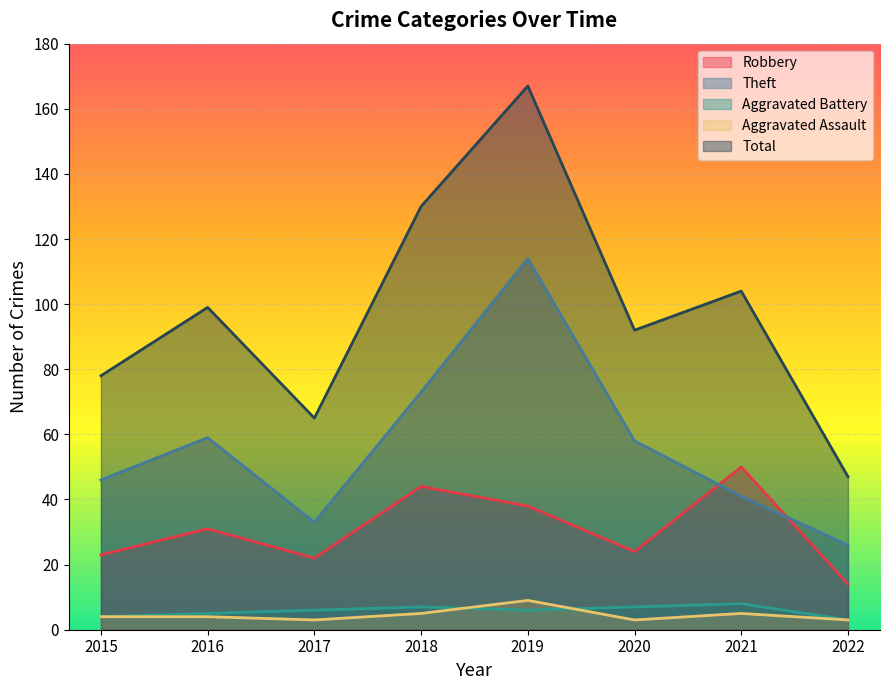

What are all the series names shown in the legend?

Robbery, Theft, Aggravated Battery, Aggravated Assault, Total